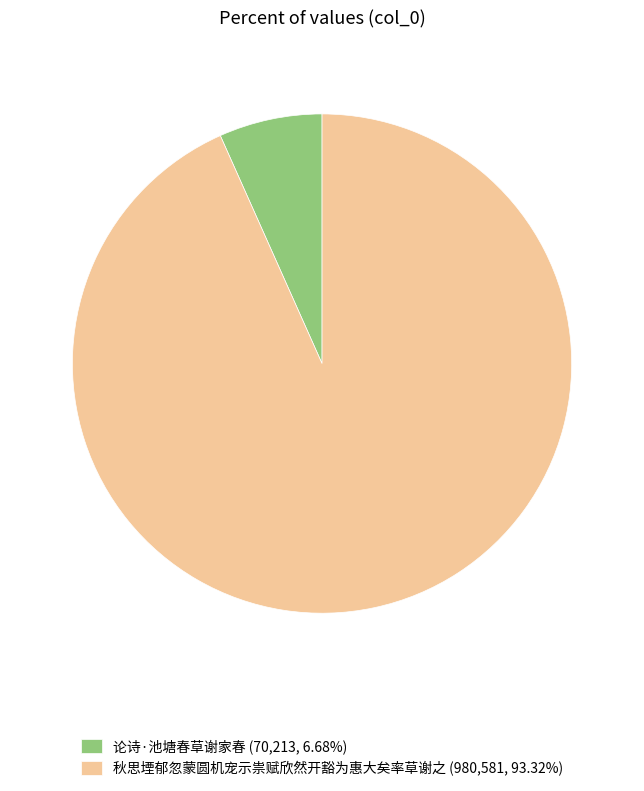

Does 论诗·池塘春草谢家春 represent more than half of the total?

No